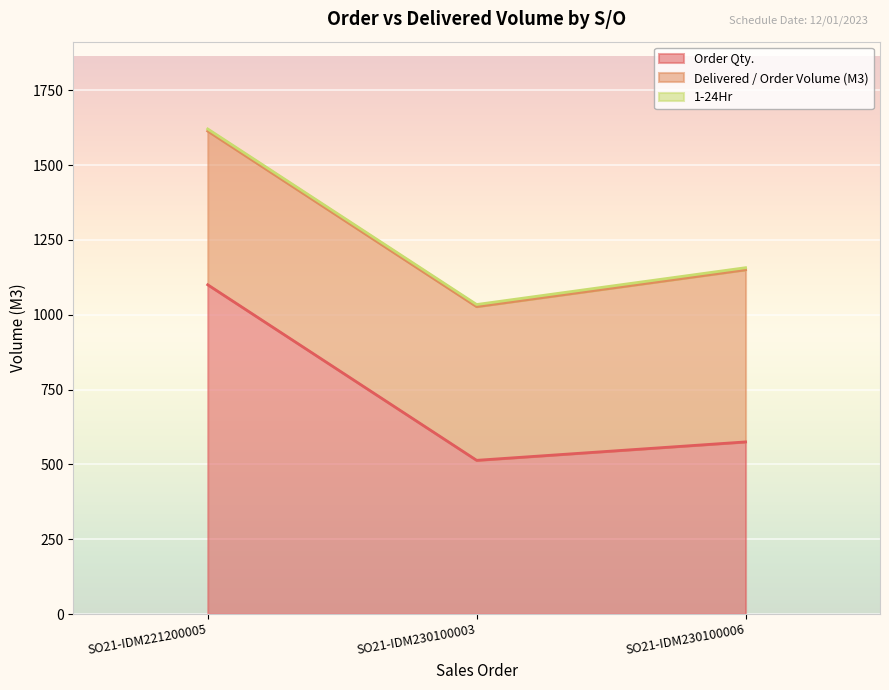

The value of Order Qty. at SO21-IDM230100003 is 869.2. True or false?

False